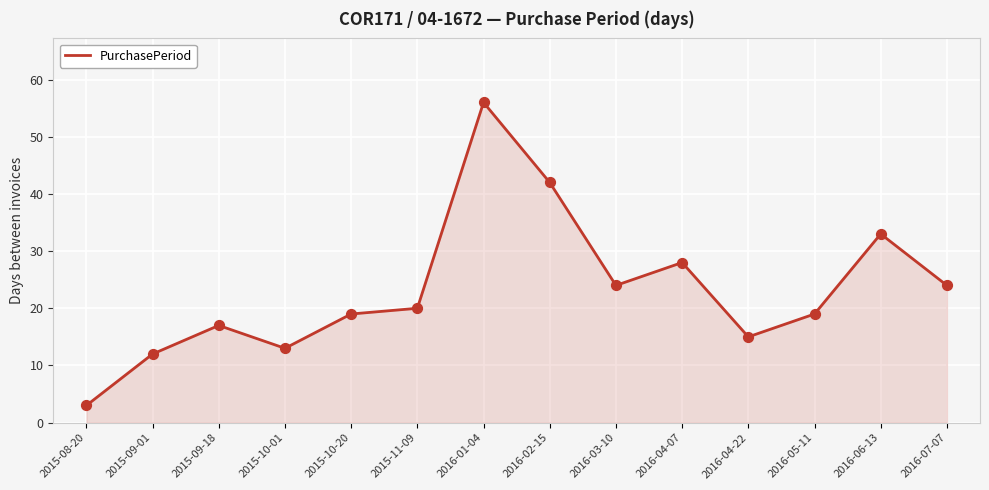

What is the change in value from 2015-08-20 to 2016-07-07?

+21